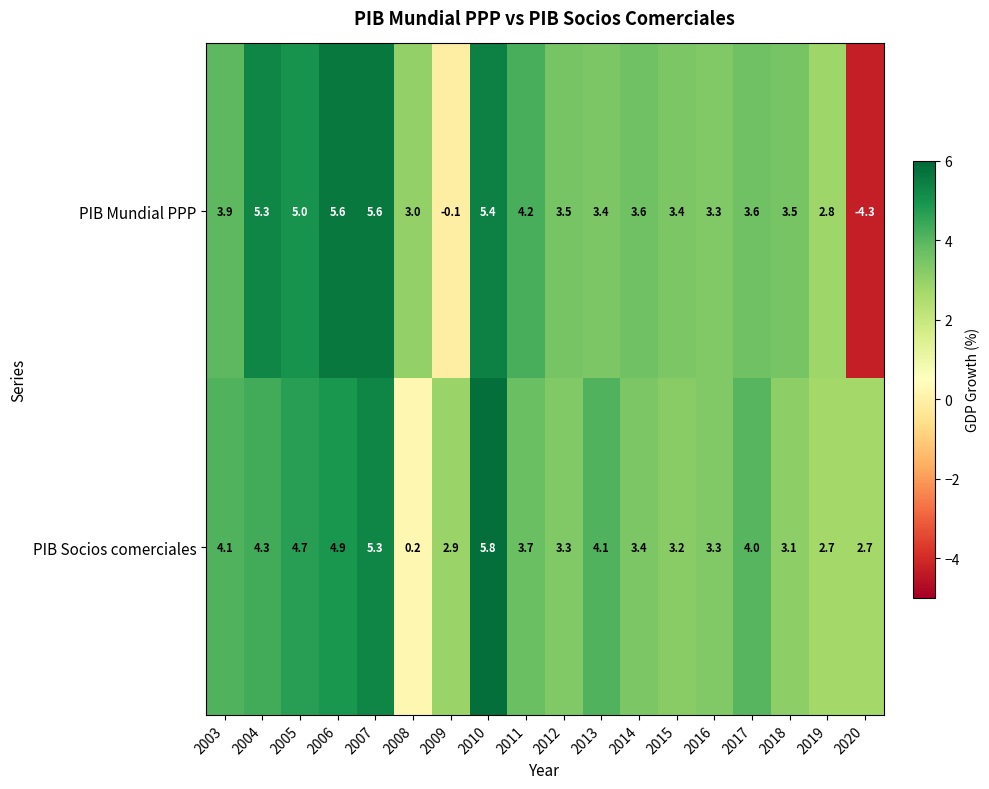

Where is PIB Socios comerciales nearest to the value 3?

2009